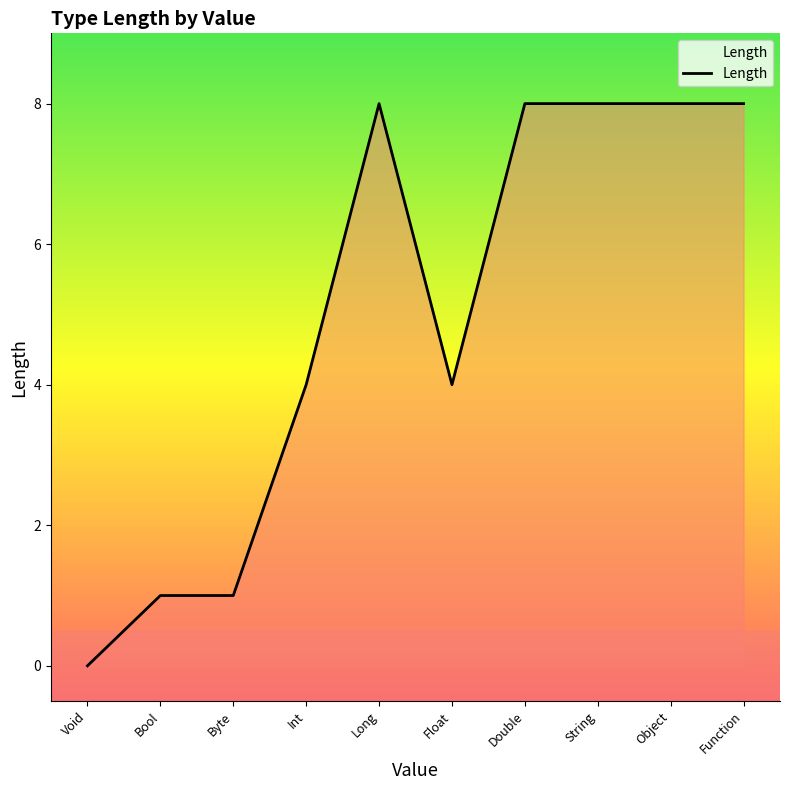

Reading left to right, transcribe all the data shown in this chart.

0	1	1	4	8	4	8	8	8	8